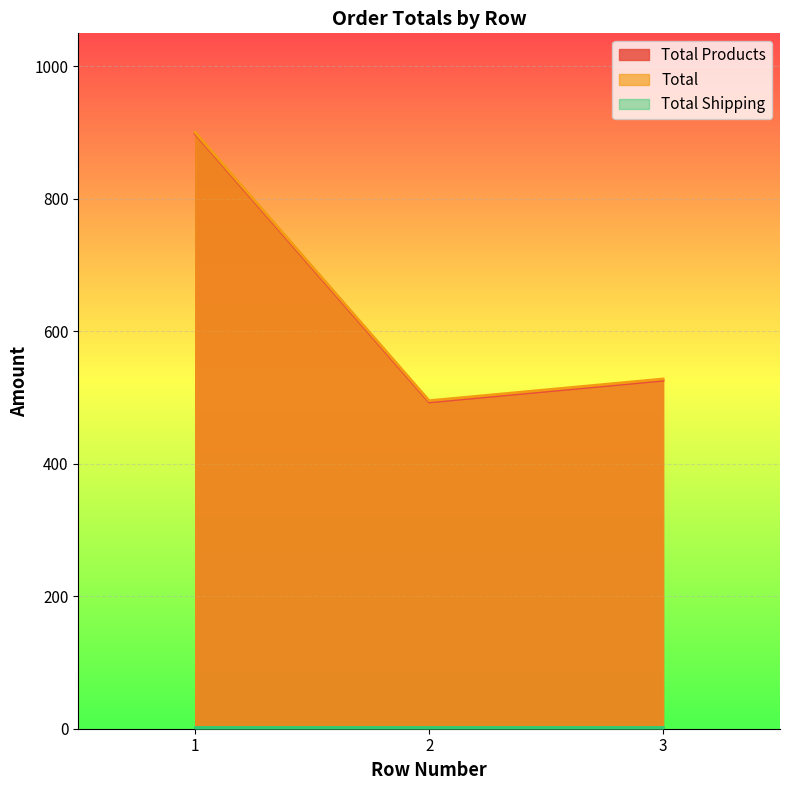

What is the average value of the Total series?

641.3